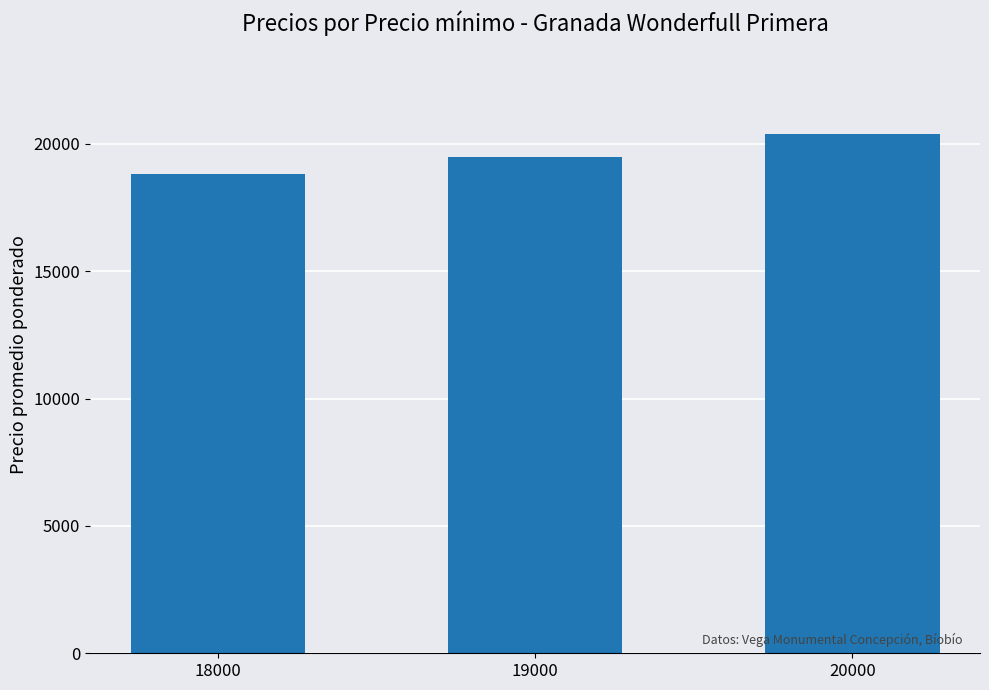

Where is the data nearest to the value 19600?

19000